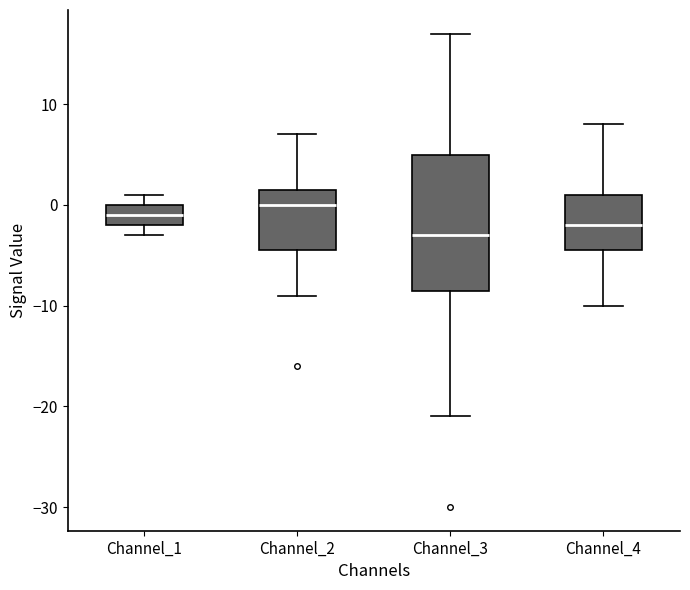

Where does the median line of the box for Channel_2 sit on the y-axis? The values are not printed on the chart, so give them approximately, as read against the axis.

0